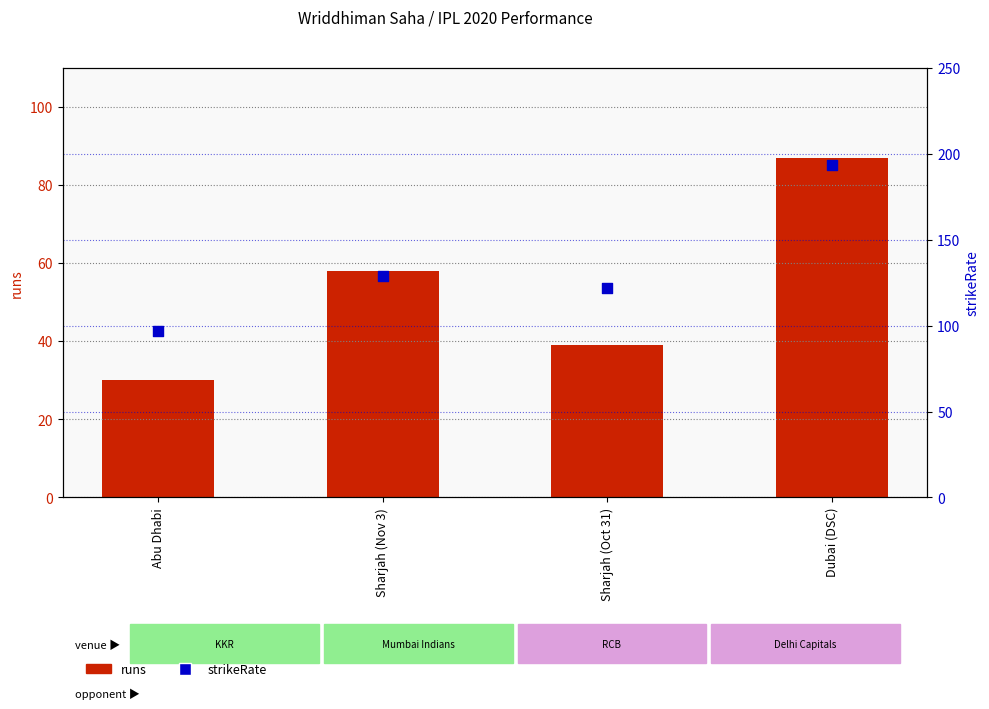

Which series has the widest spread of Y values?

strikeRate